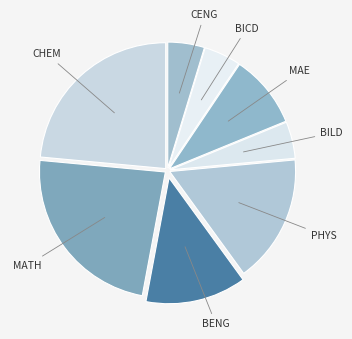

Is the sum of MAE and CHEM greater than half?

No